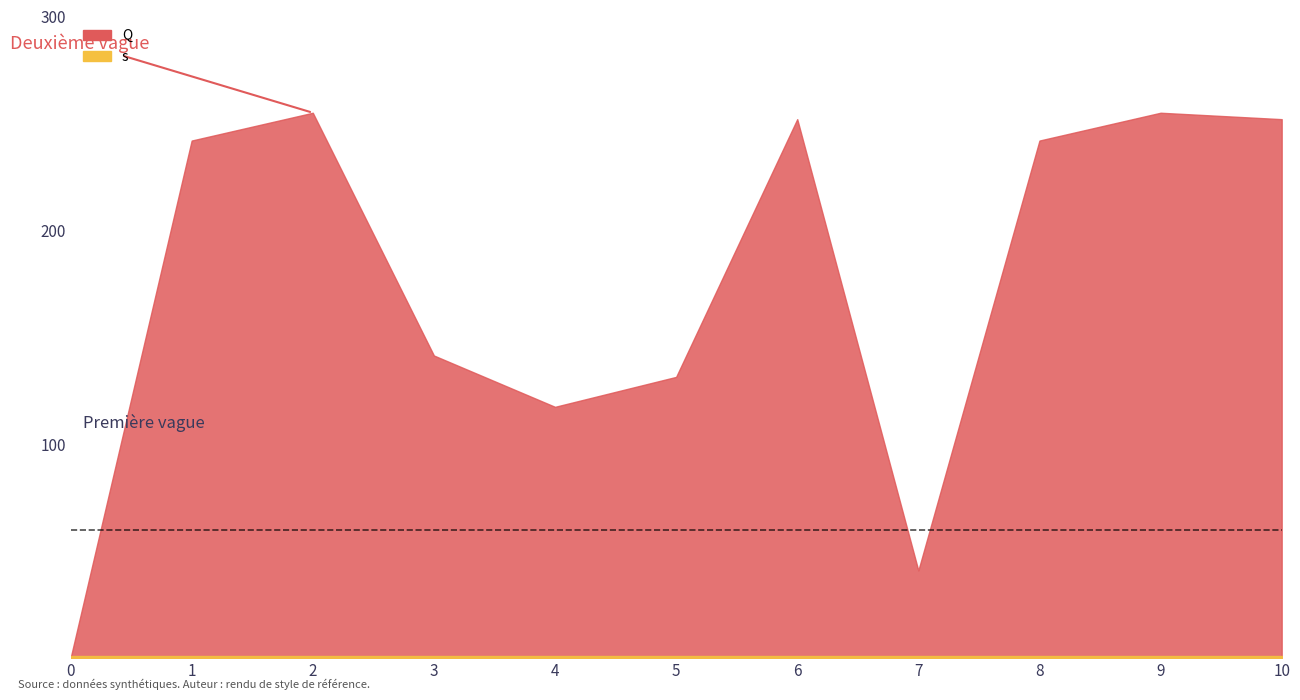

After their last crossing, which series has the higher values: Q or s?

Q